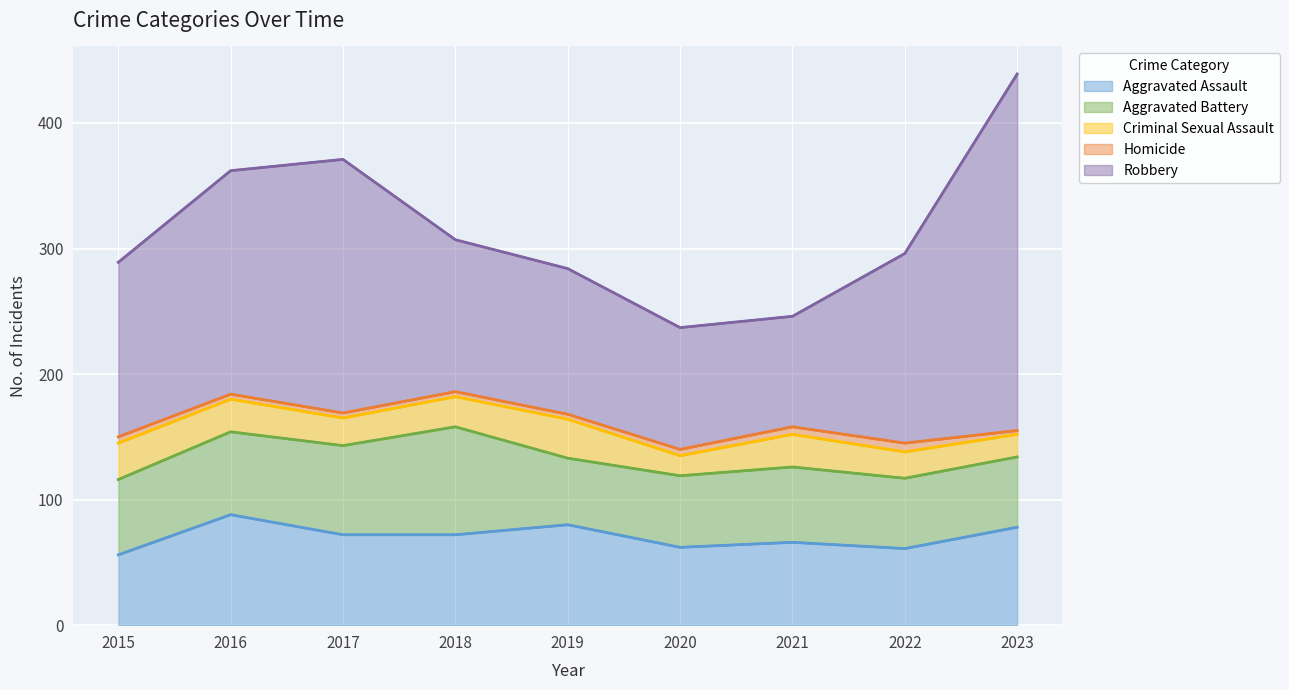

What is the average value of the Aggravated Assault series?

71